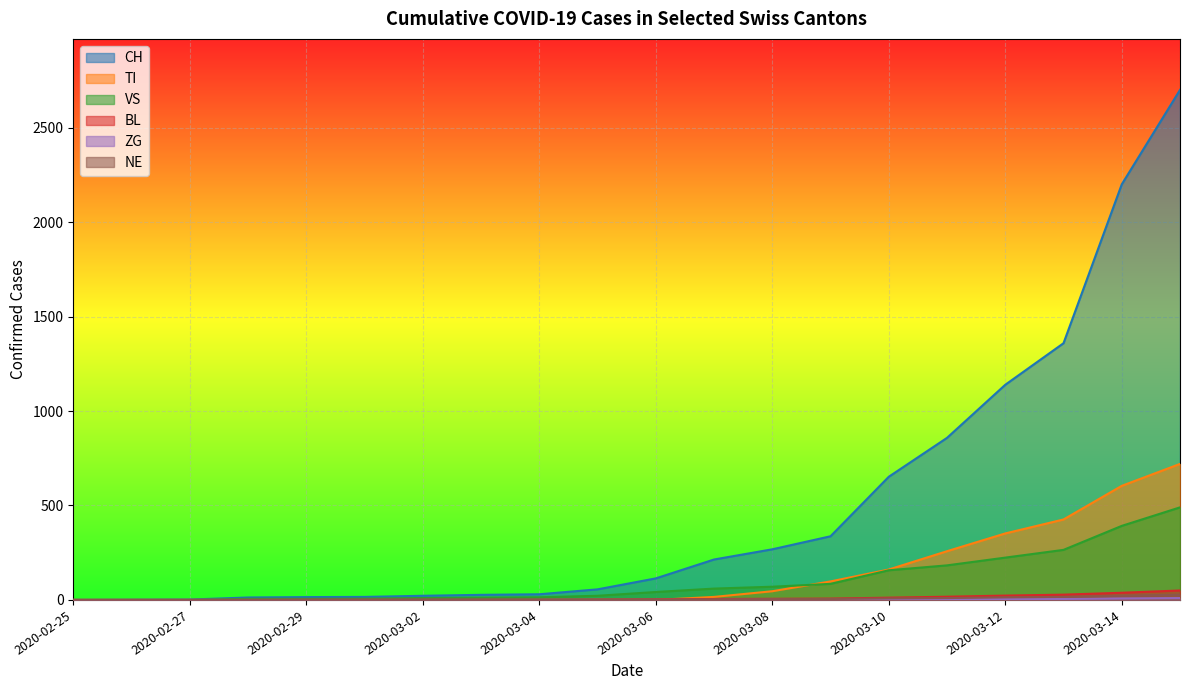

Which series has the largest total across all categories?

CH